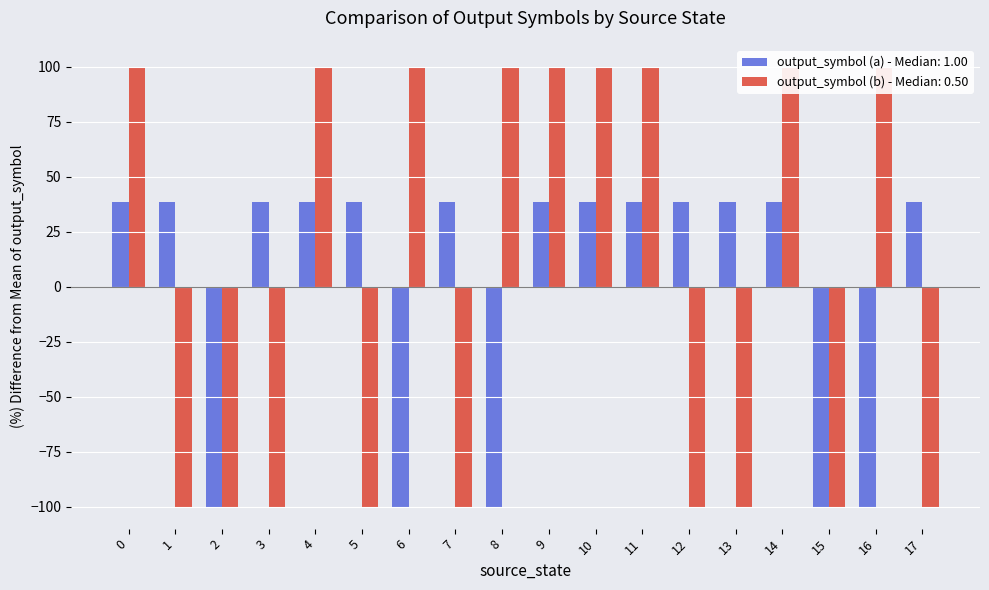

What are all the series names shown in the legend?

output_symbol (a), output_symbol (b)